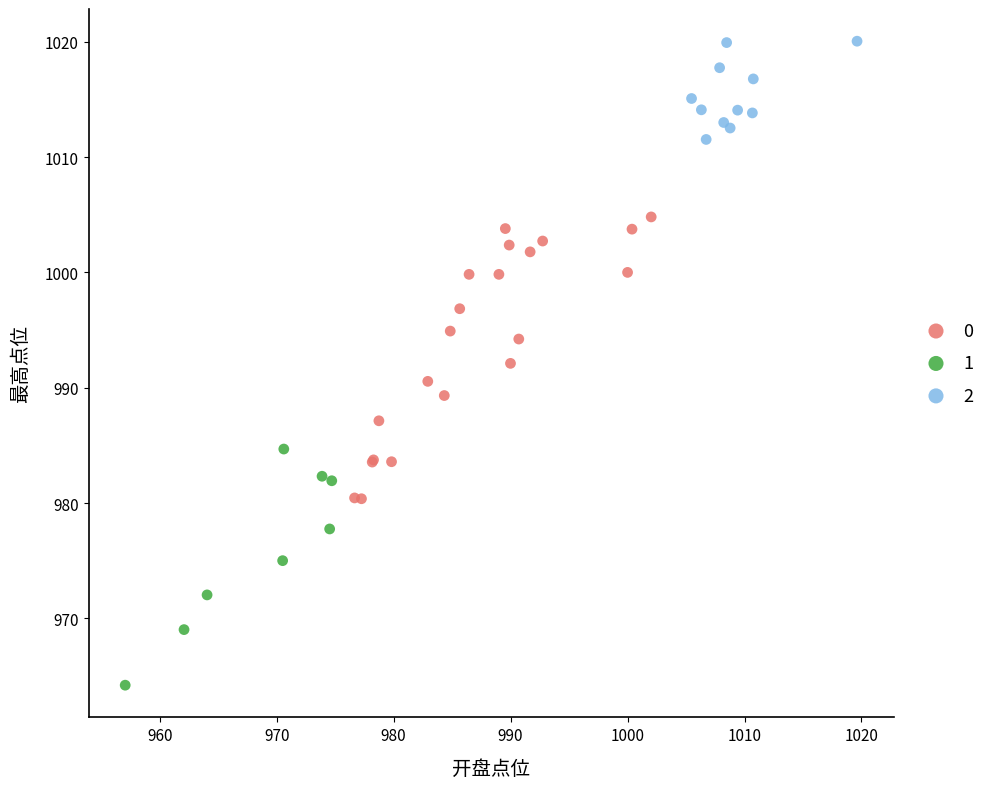

Which series contains the highest Y value?

2